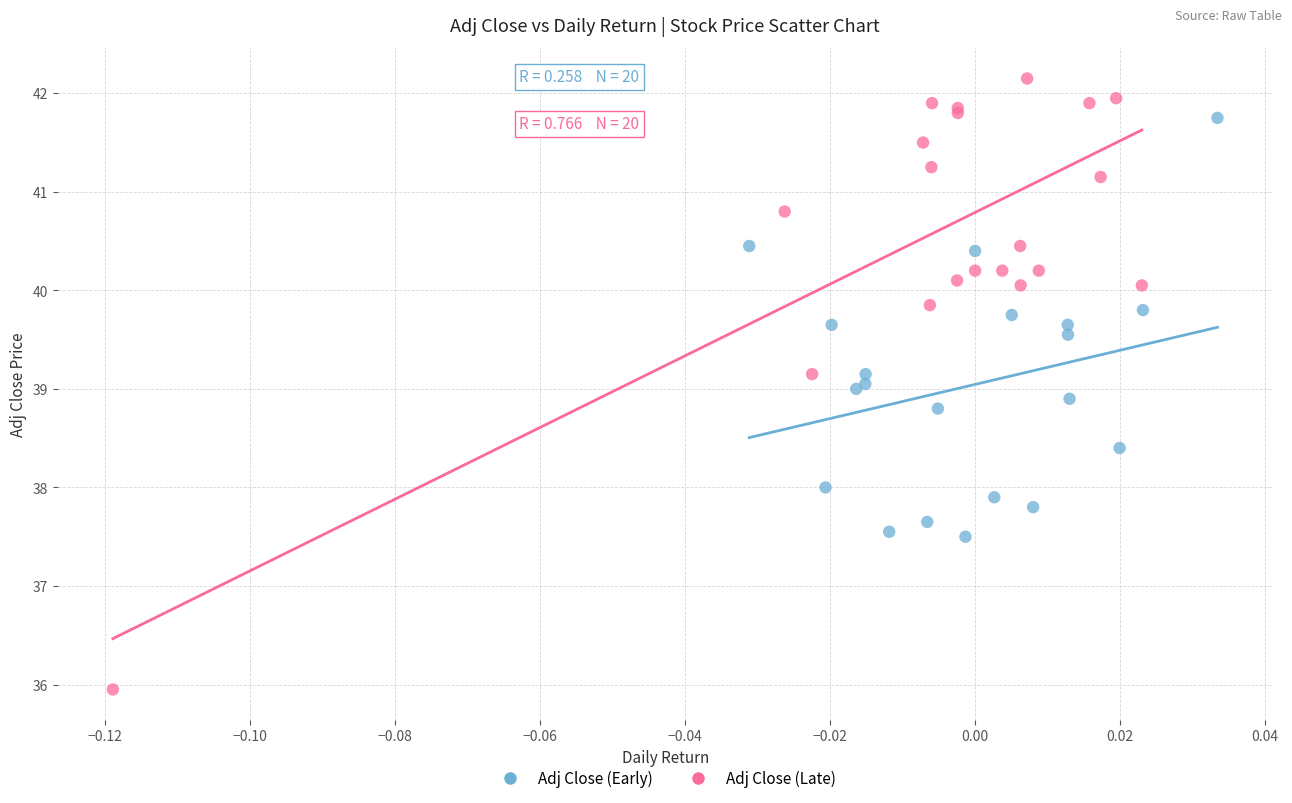

Which series reaches the minimum Y coordinate?

Adj Close (Late)